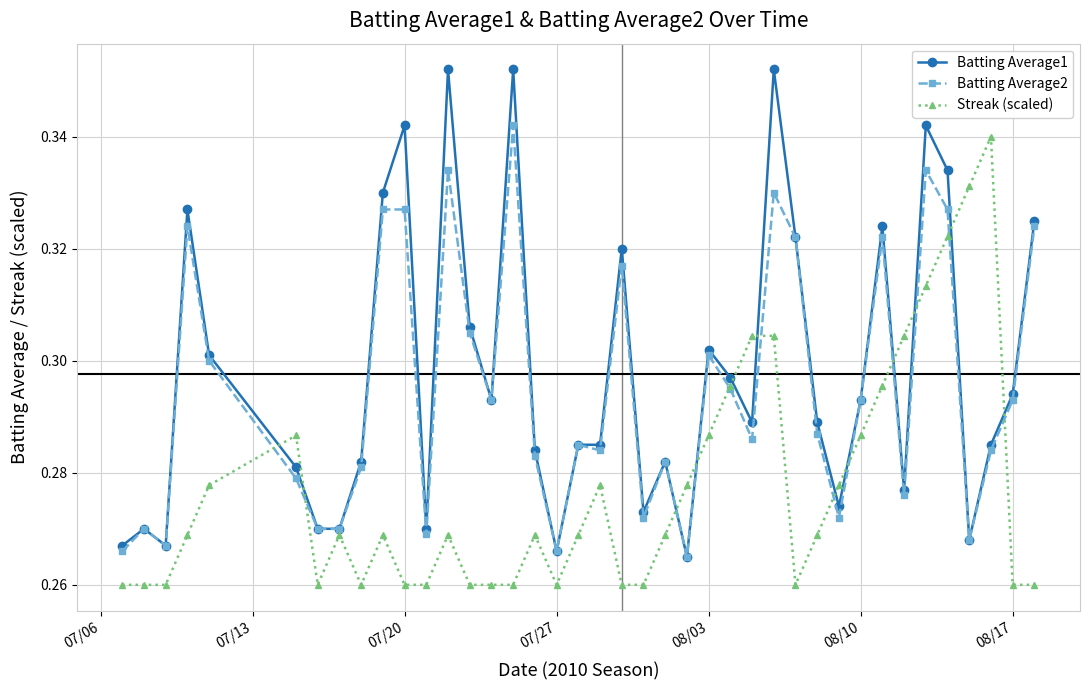

True or false: Batting Average1 has more than 2 interior local peaks.

True